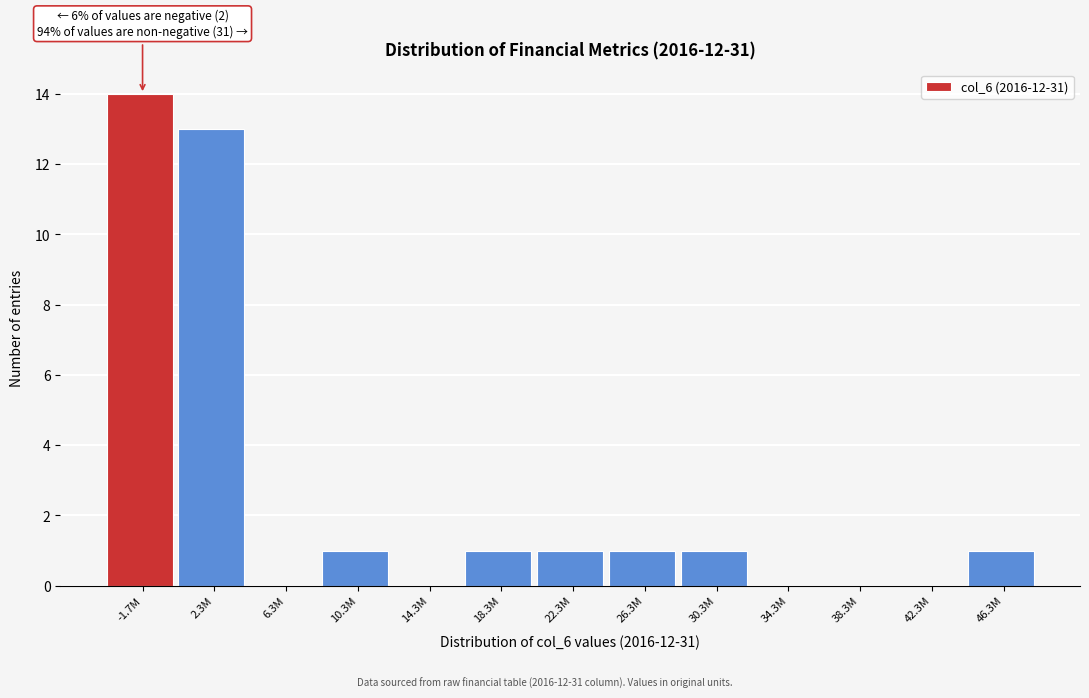

Reading right to left, extract all data points from this chart.

46.3M=1	42.3M=0	38.3M=0	34.3M=0	30.3M=1	26.3M=1	22.3M=1	18.3M=1	14.3M=0	10.3M=1	6.3M=0	2.3M=13	-1.7M=14